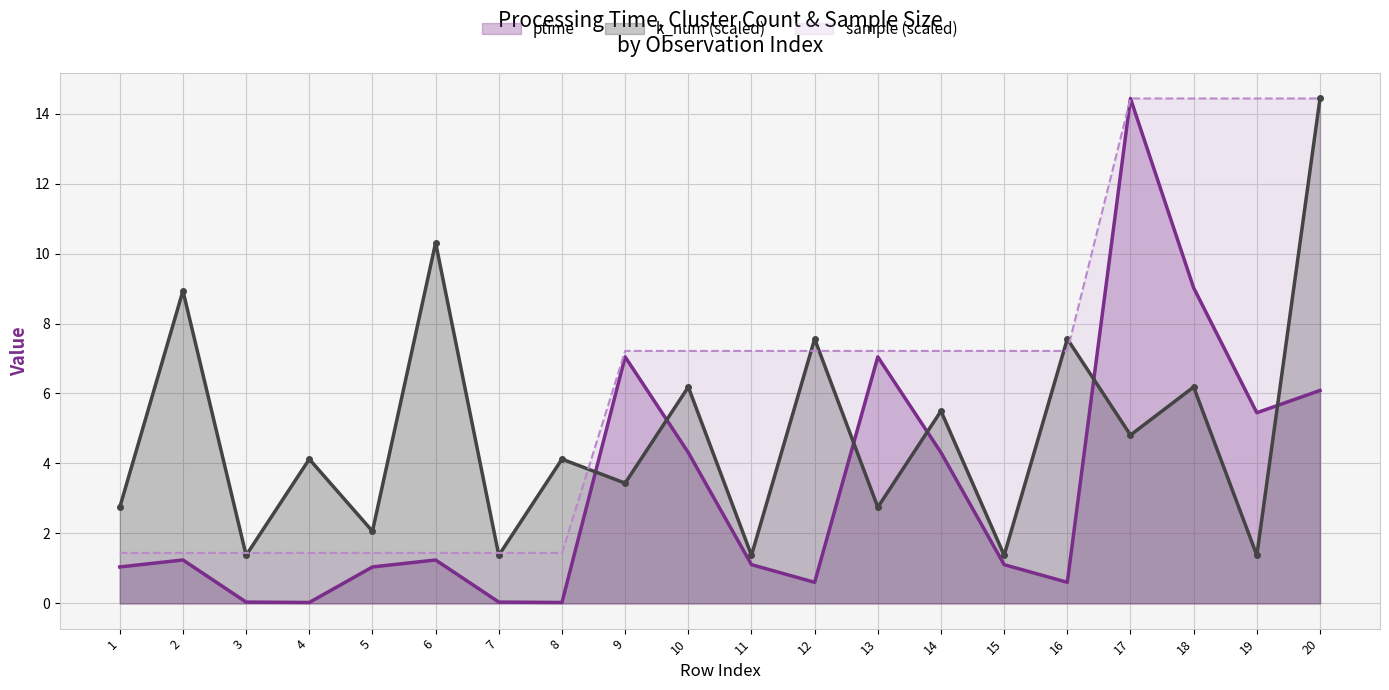

At 18, list the series in order from largest to smallest.

sample (scaled), ptime, k_num (scaled)